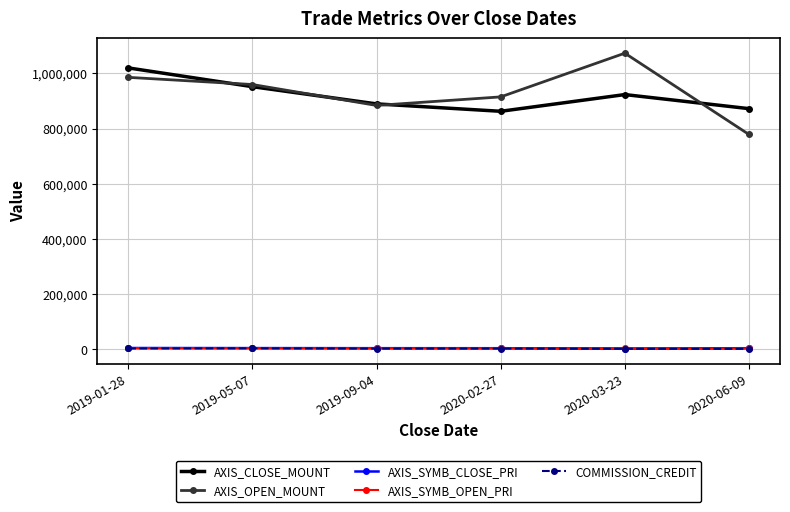

What is the approximate value of AXIS_CLOSE_MOUNT at 2019-05-07, to the nearest 100?

952000